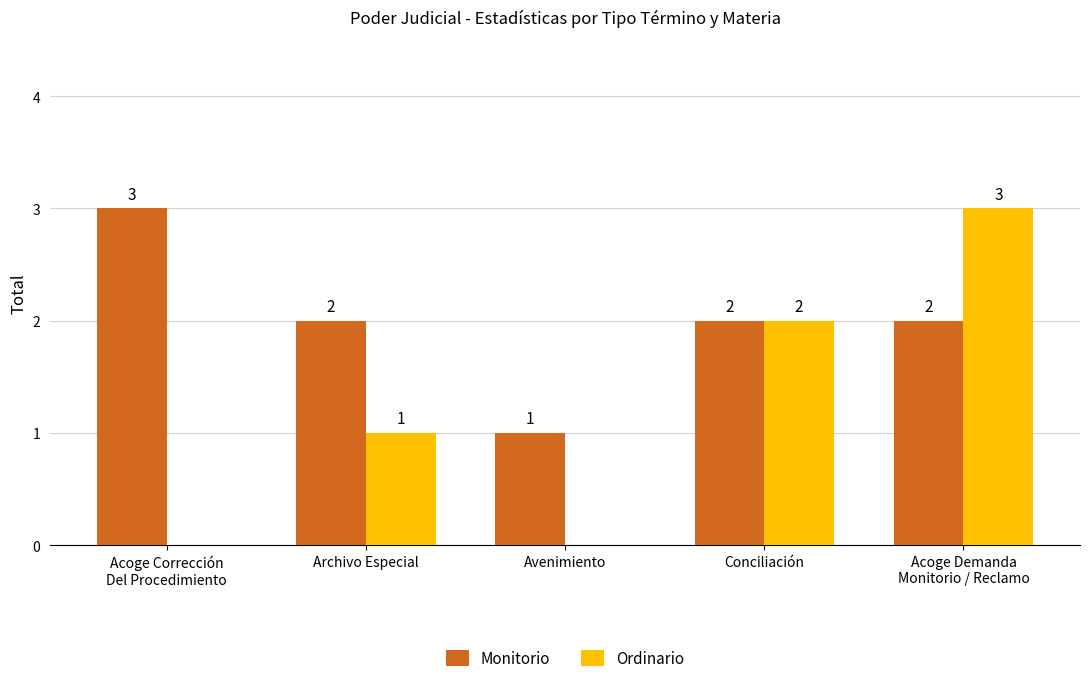

What is the greatest value displayed?

3